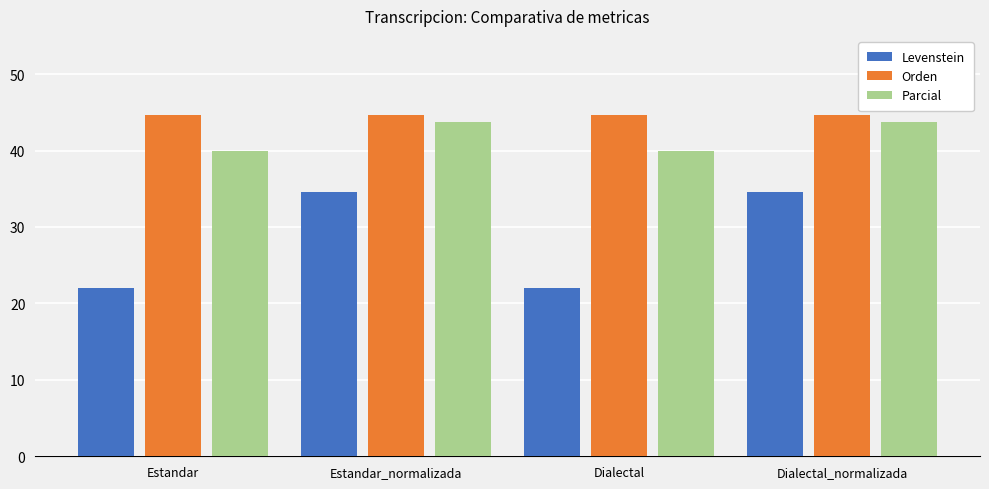

What is the value of the Parcial bar at the 2nd from the left?

43.8